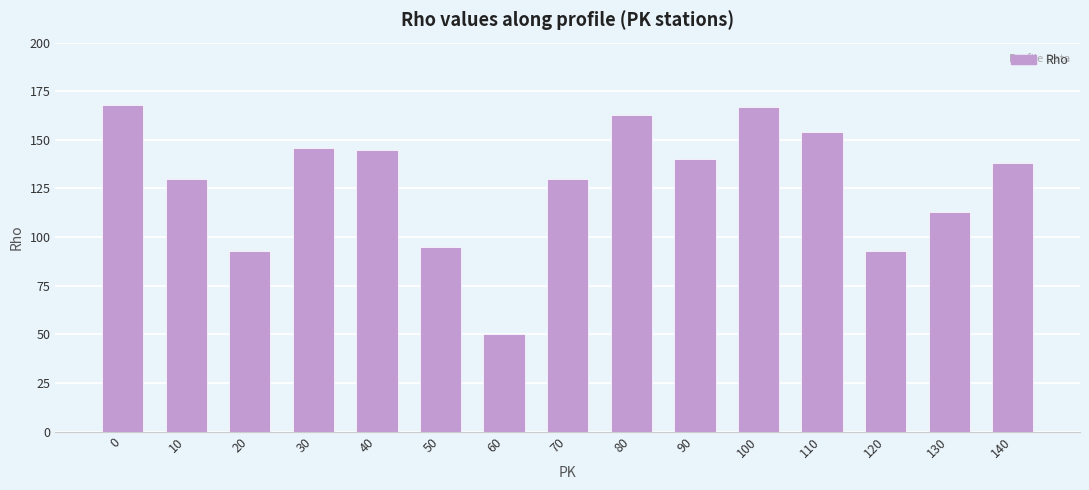

What is the difference between the values at 30 and 140?

8